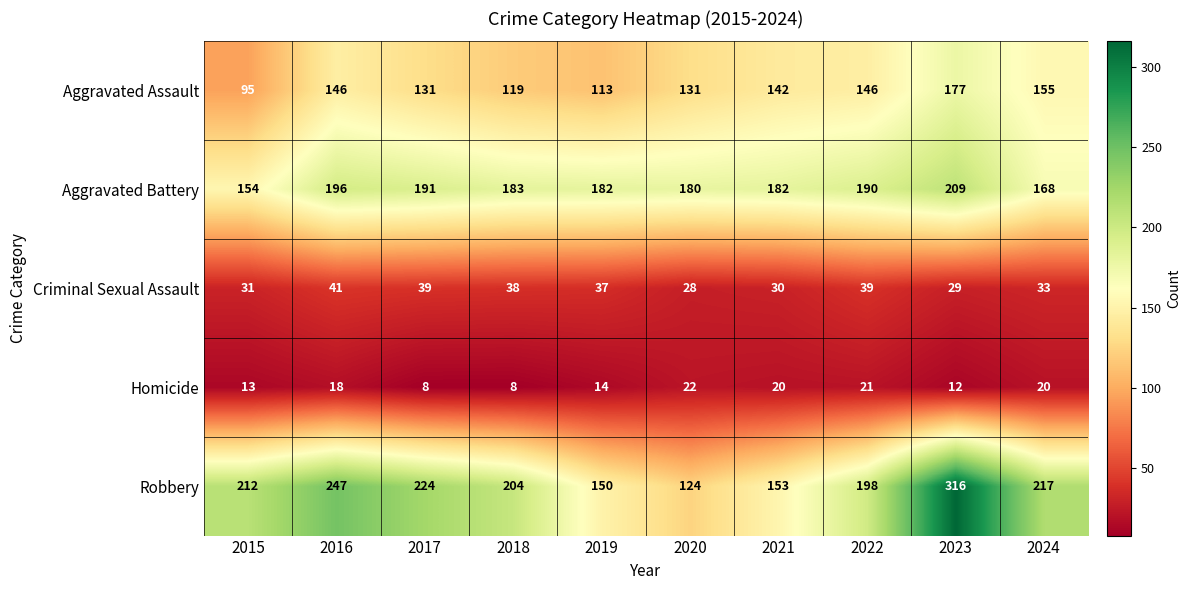

The value of Homicide at 2023 is 17. True or false?

False